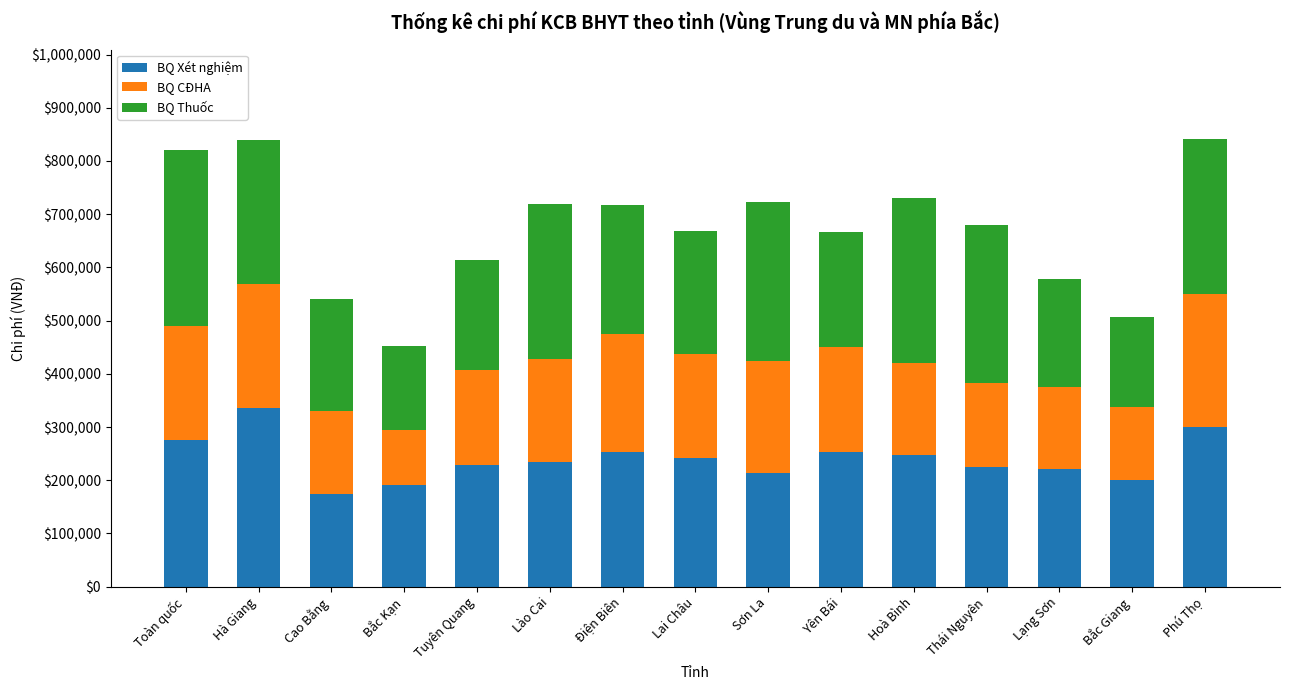

What is the total value across all series at Bắc Giang?

506383.0